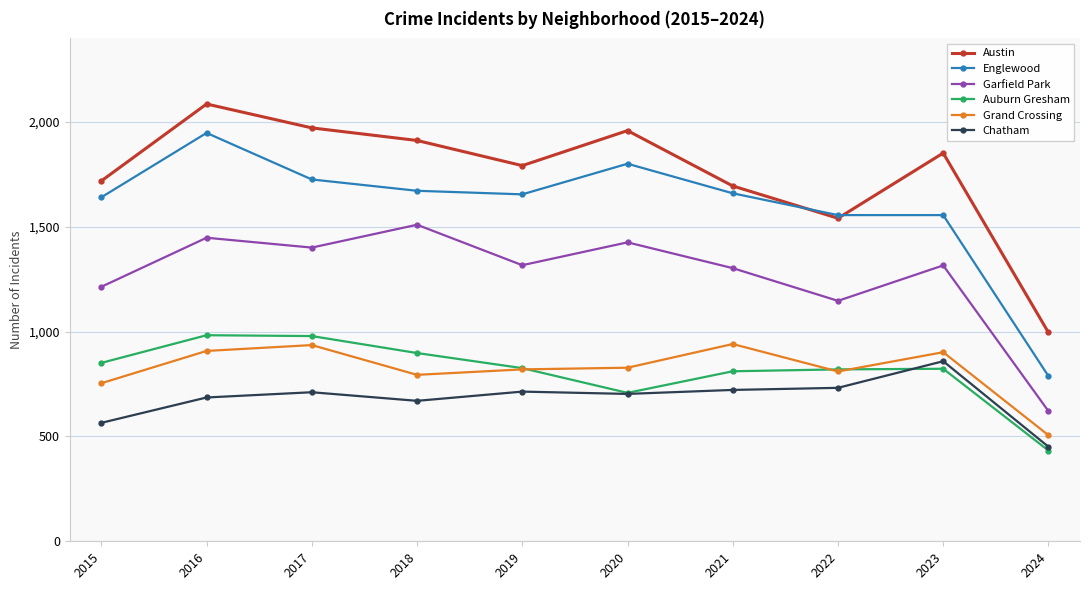

What is the difference between the maximum and minimum values in the Austin series?

1090